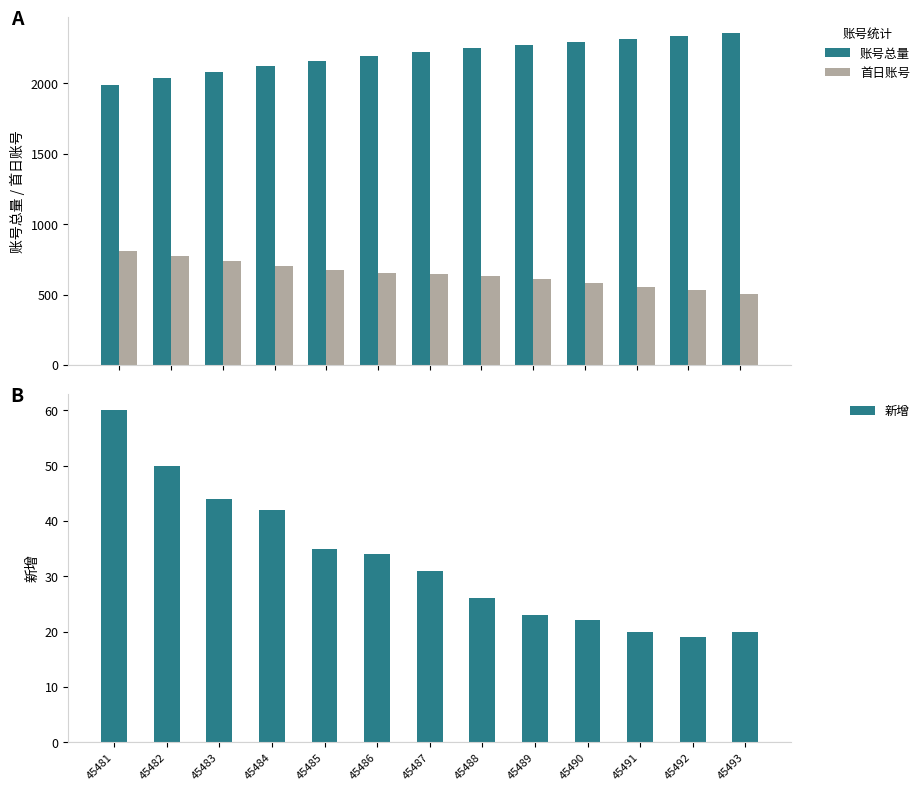

Which series has the largest total across all categories?

账号总量